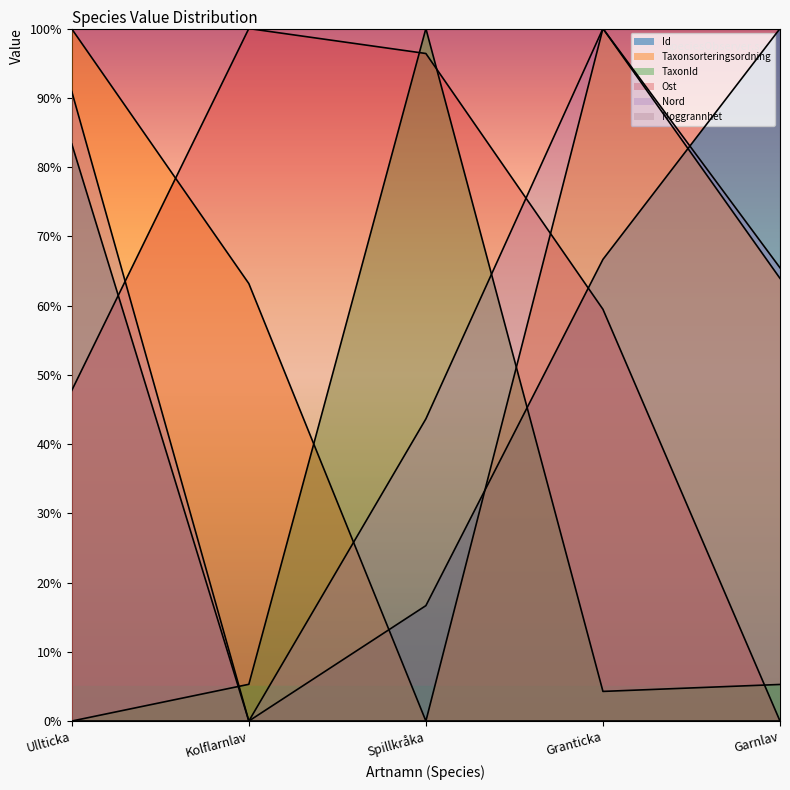

The Ost series shows 49.5 at Garnlav. True or false?

False